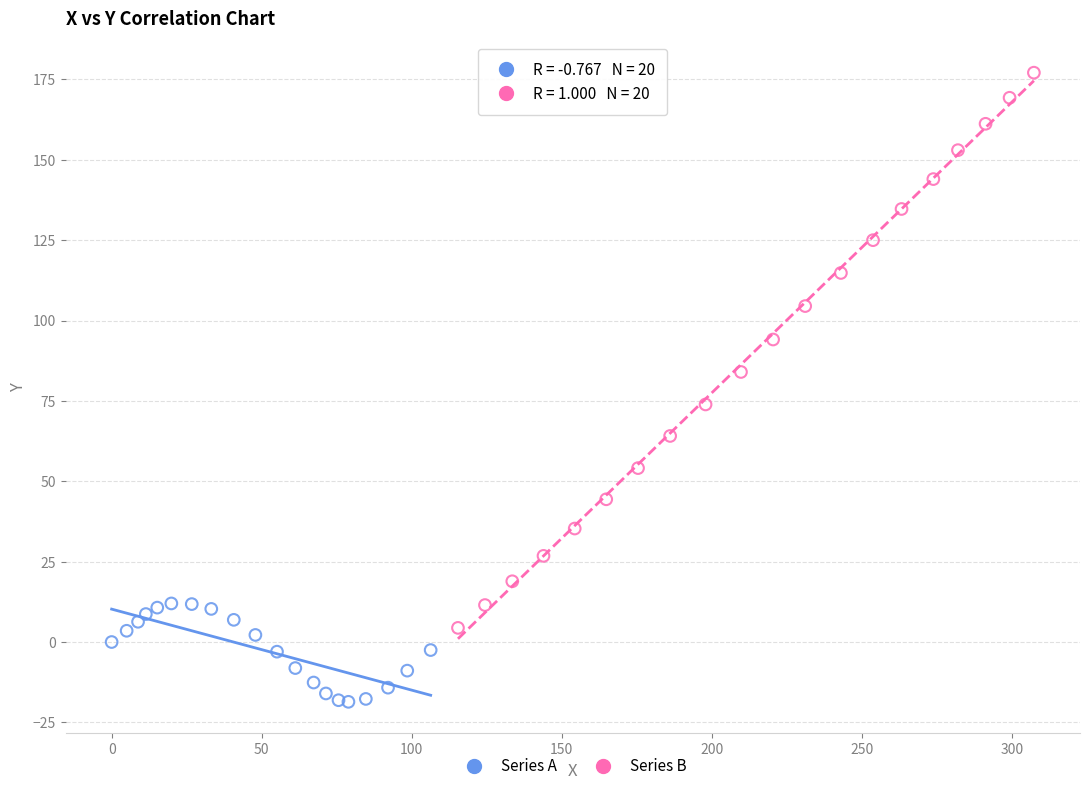

Which series has the widest spread of Y values?

Series B